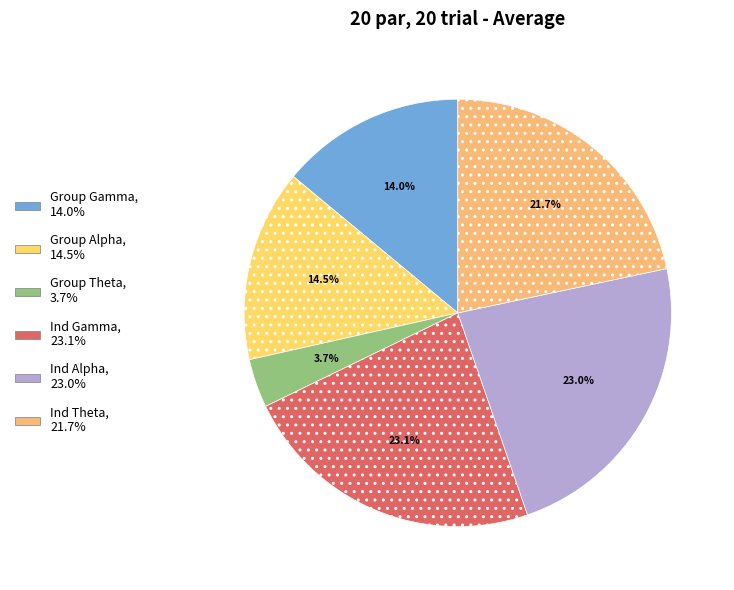

Combined, what portion of the pie is Ind Alpha and Group Alpha?

37.6%